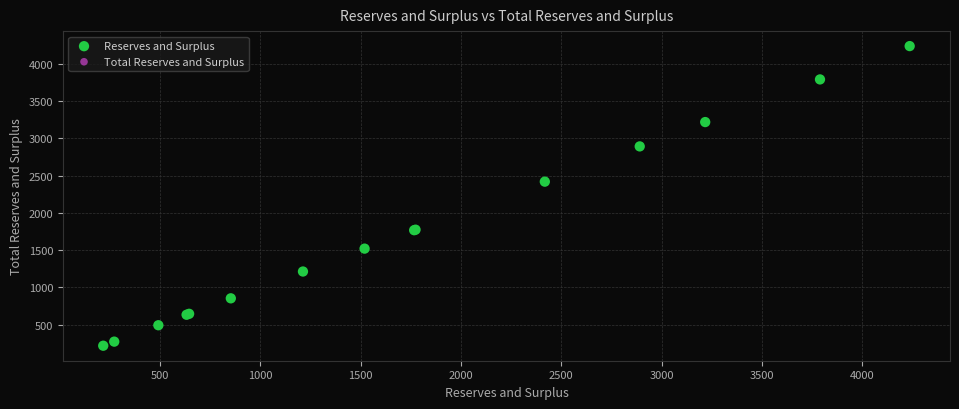

Which series reaches the maximum Y coordinate?

Reserves and Surplus